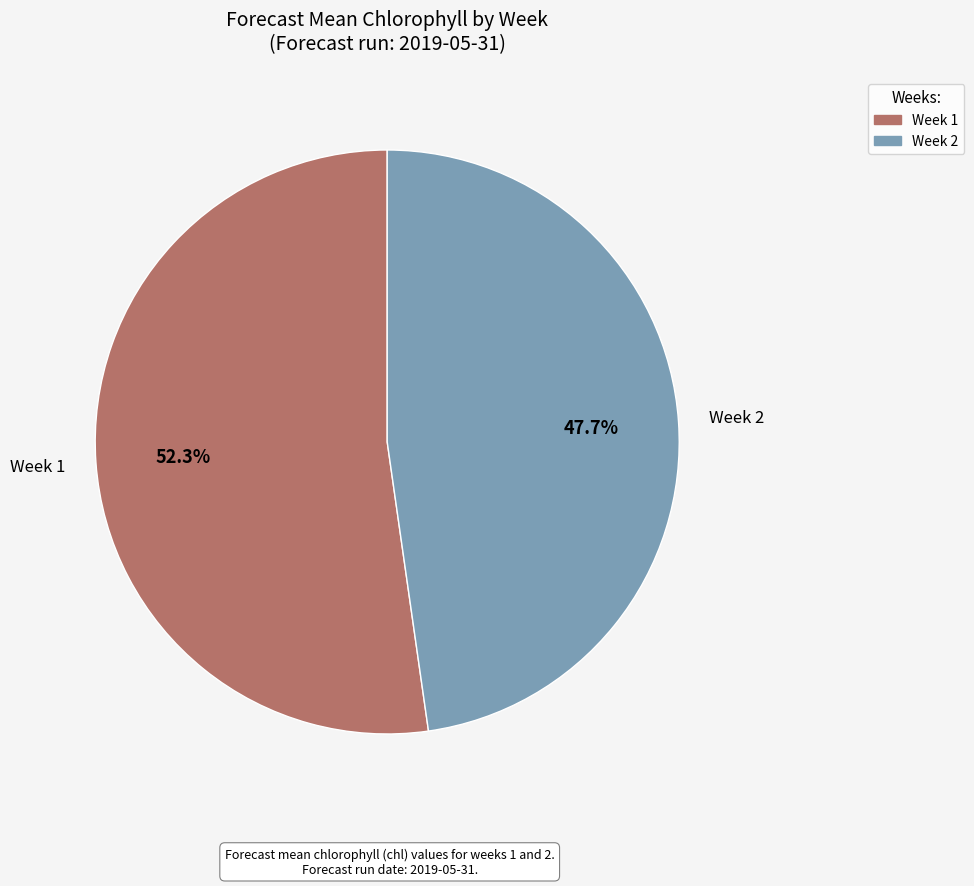

Which category has the smallest portion of the pie?

Week 2